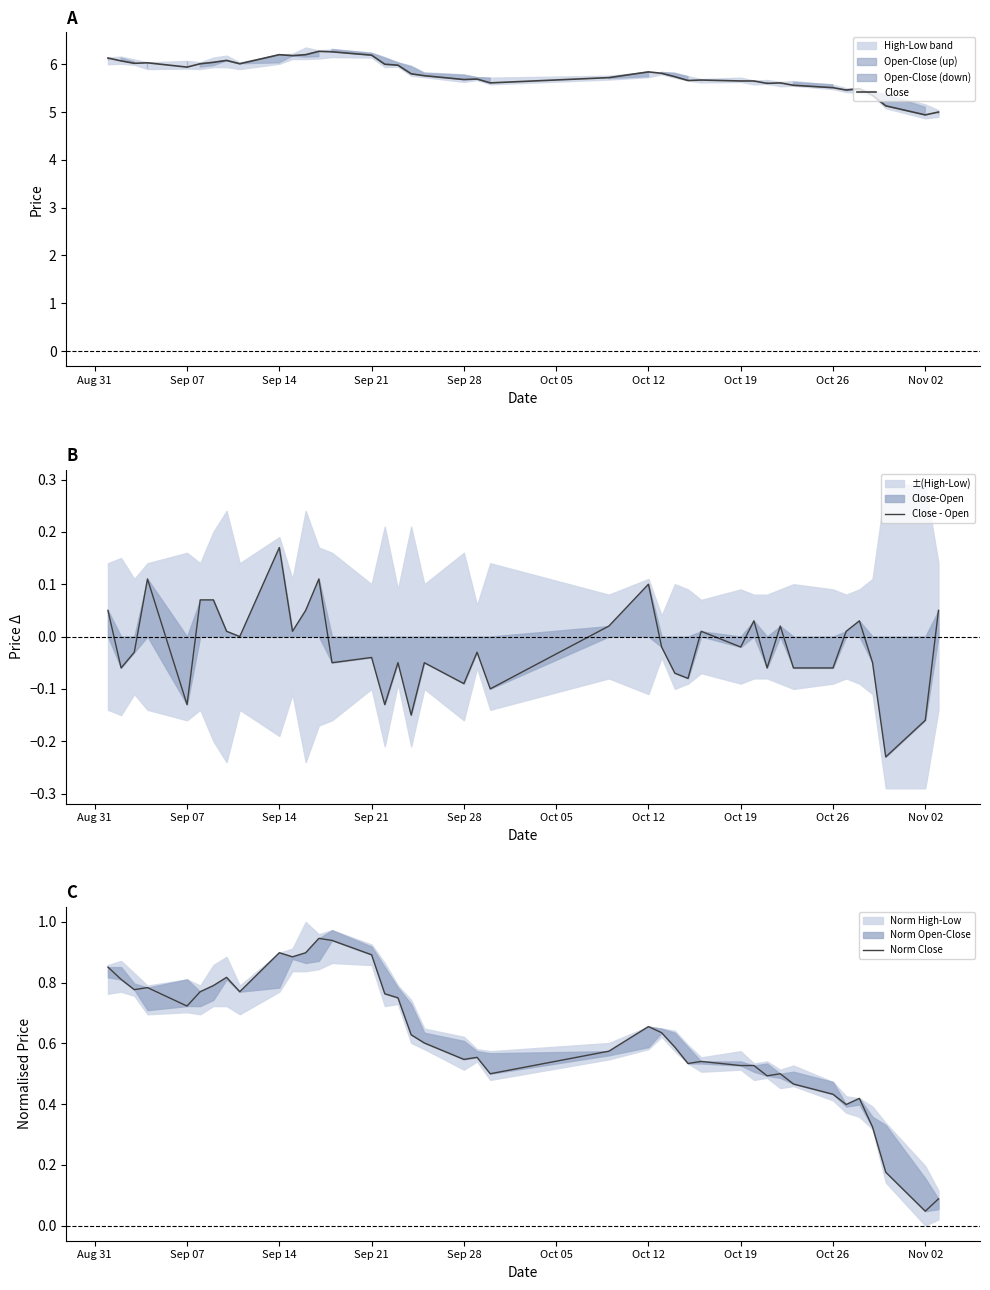

What is the maximum value for Close?

6.3